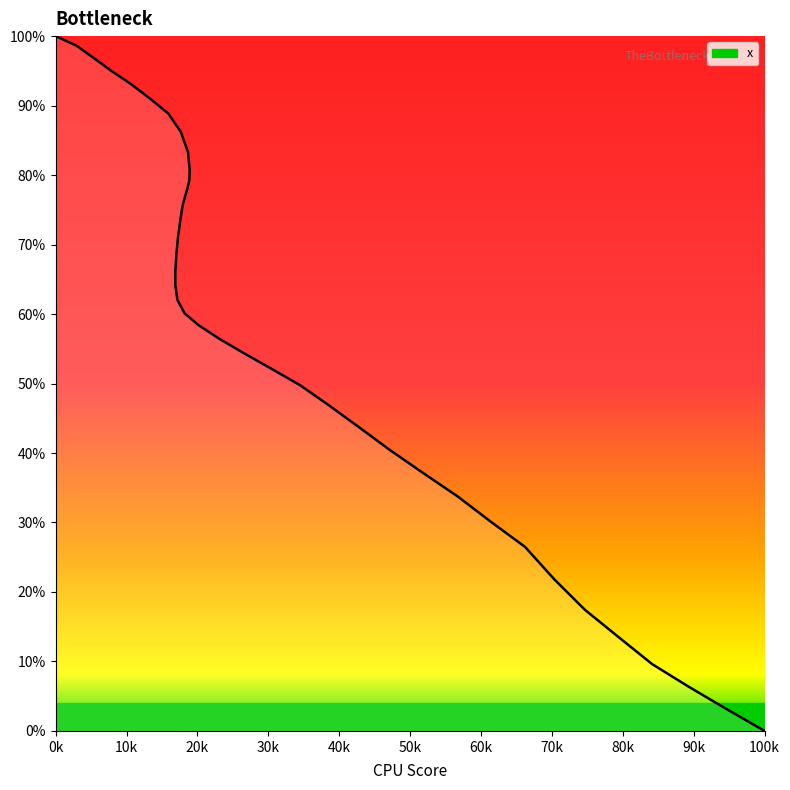

True or false: there are more than 1 points higher than both neighbors.

False